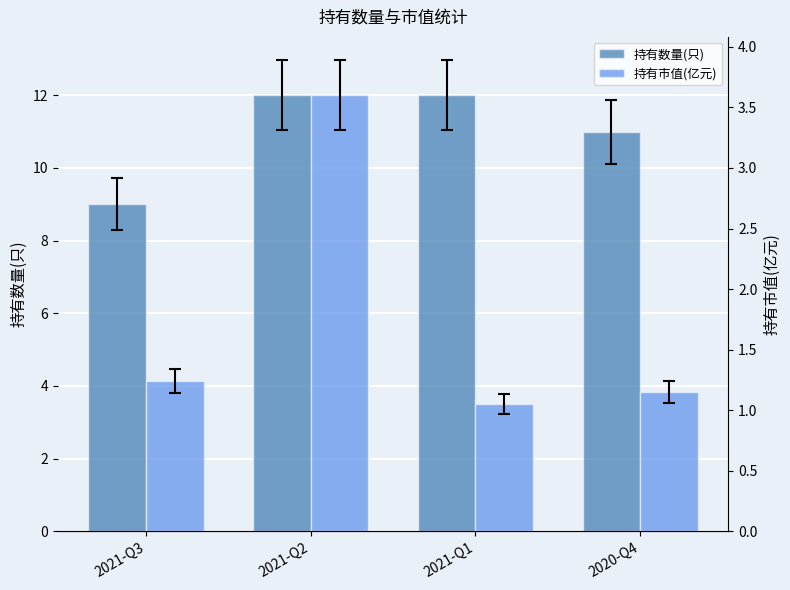

Is the value of 持有数量(只) at 2021-Q2 greater than the value of 持有市值(亿元) at 2021-Q1?

Yes